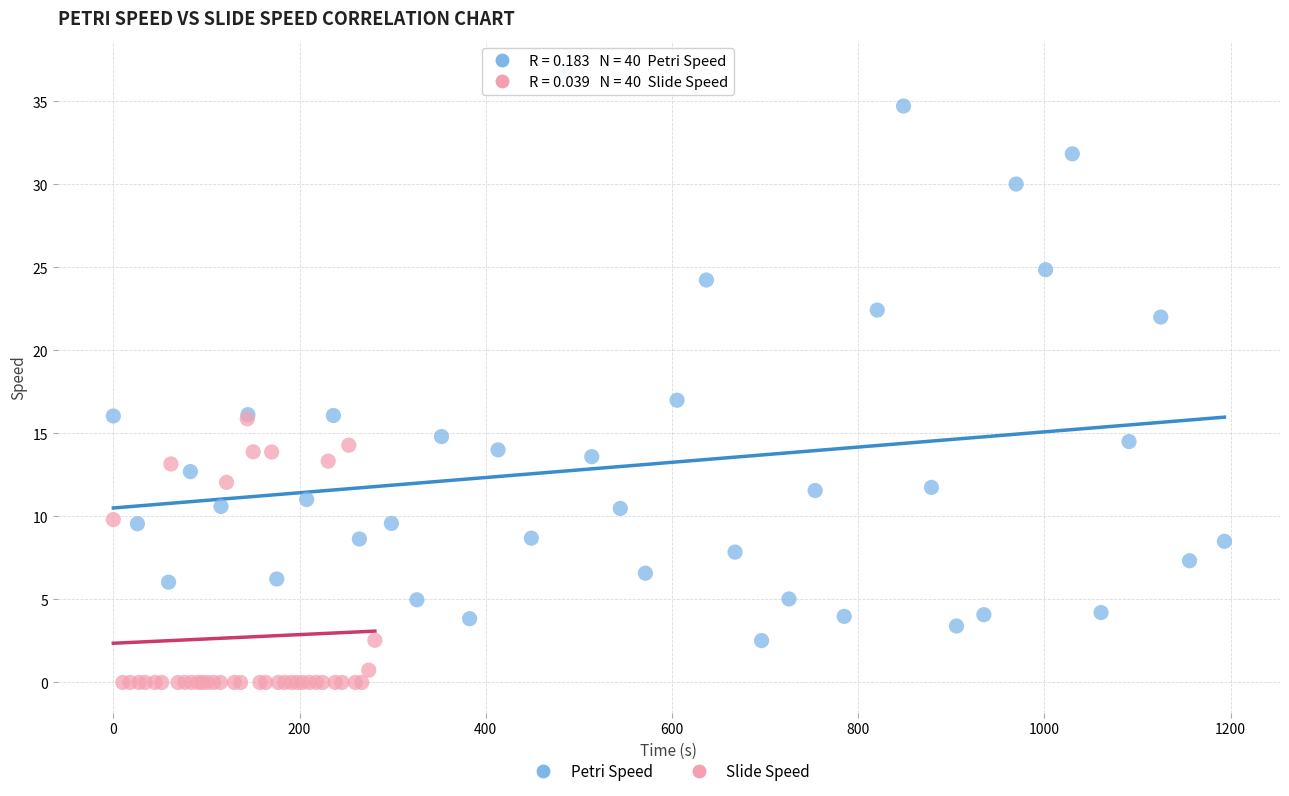

Which series contains the highest Y value?

Petri Speed